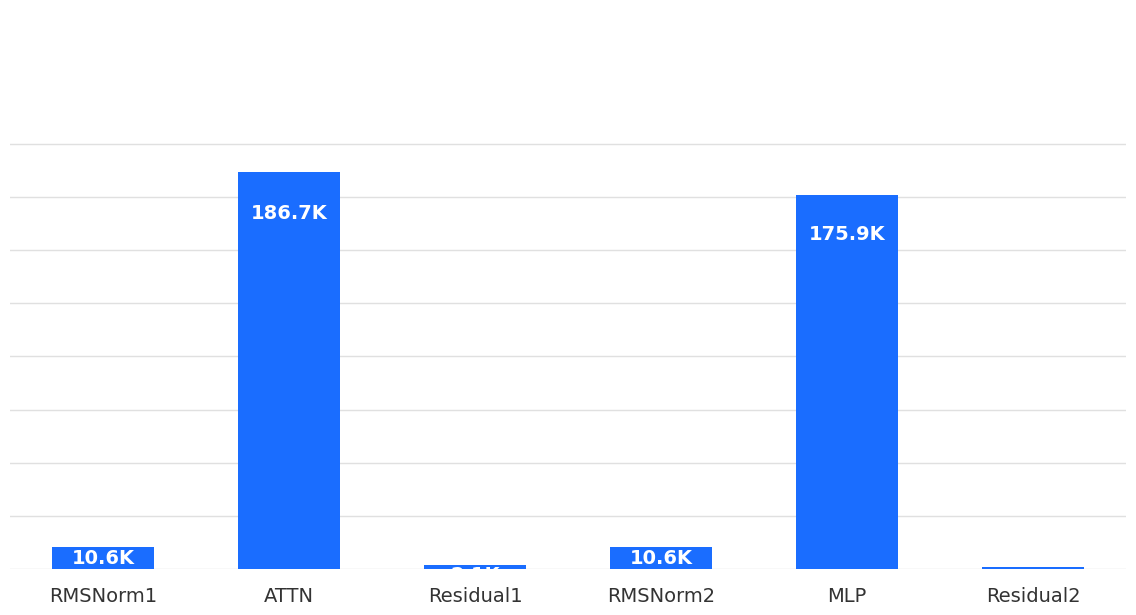

At which label is the value closest to 93908?

MLP